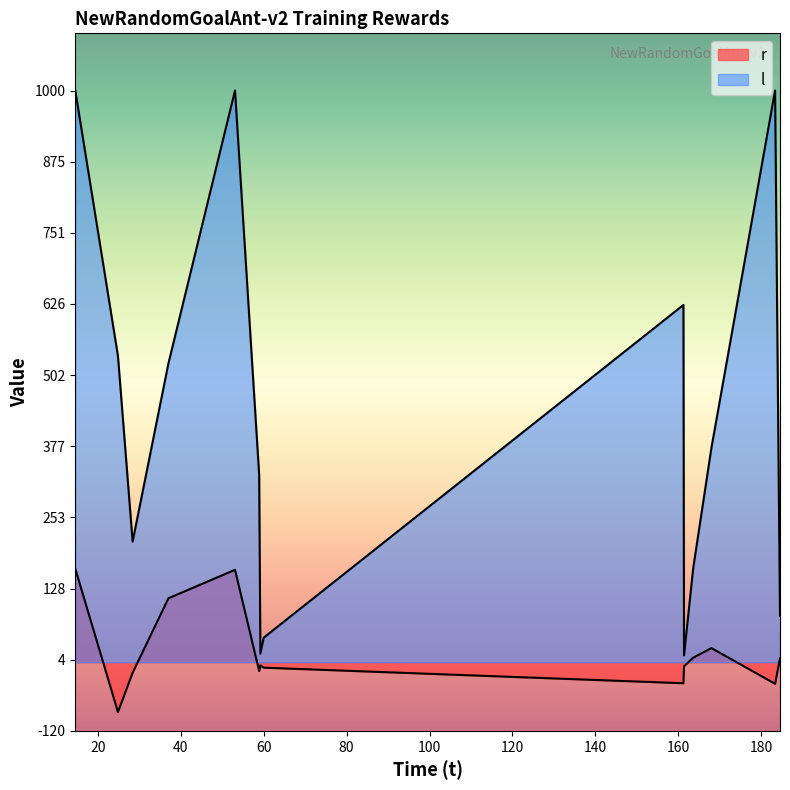

Reading left to right, list all the values displayed in this chart.

r: 163.7	-87.0	-18.4	112.0	161.7	-15.3	-5.4	-9.4	-36.7	-7.0	7.9	24.8	-37.6	6.9
l: 1000.0	536.0	211.0	523.0	1000.0	328.0	15.0	43.0	625.0	12.0	164.0	375.0	1000.0	81.0